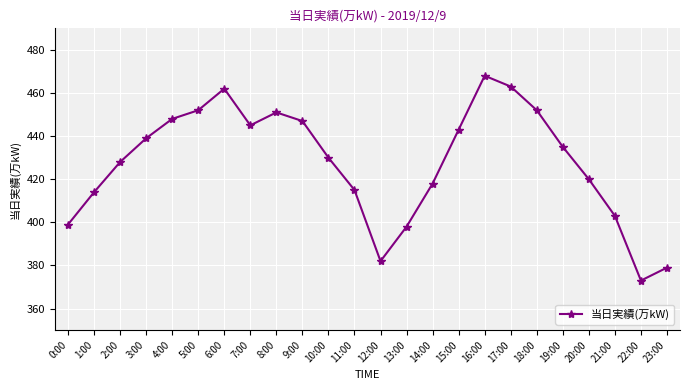

What is the ratio of the value at 2:00 to the value at 19:00?

1.0